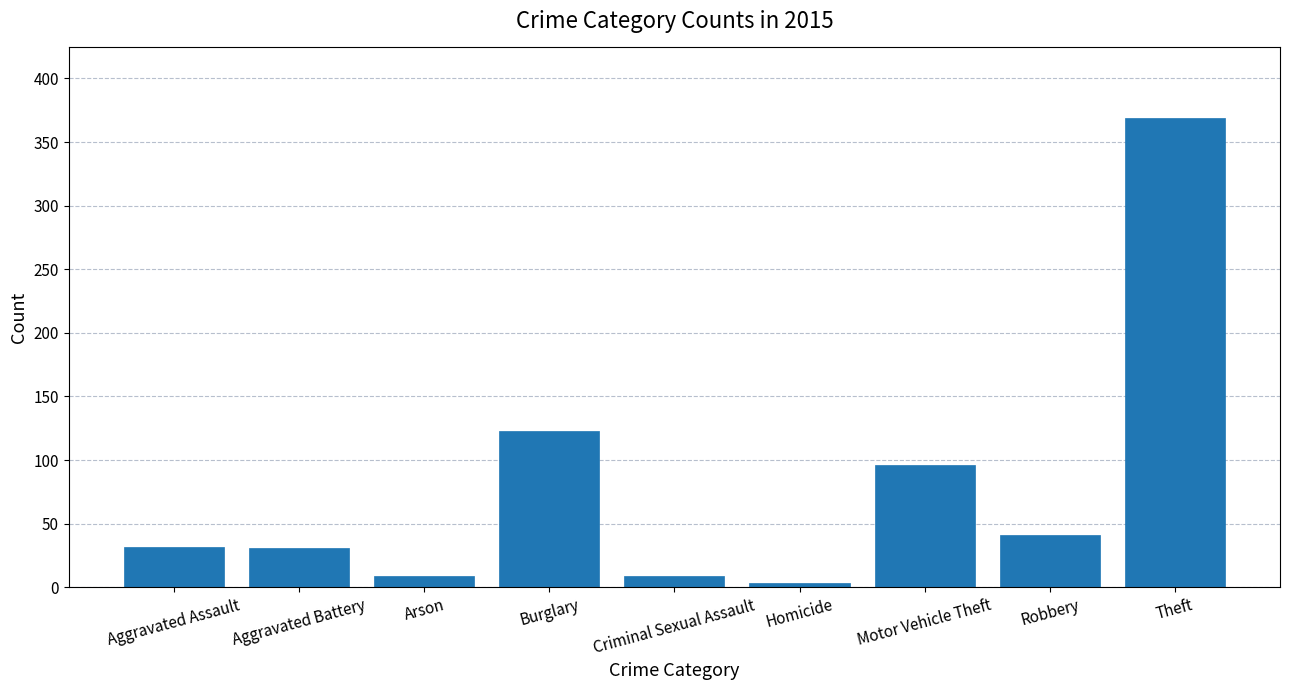

How many distinct data groups are displayed?

1